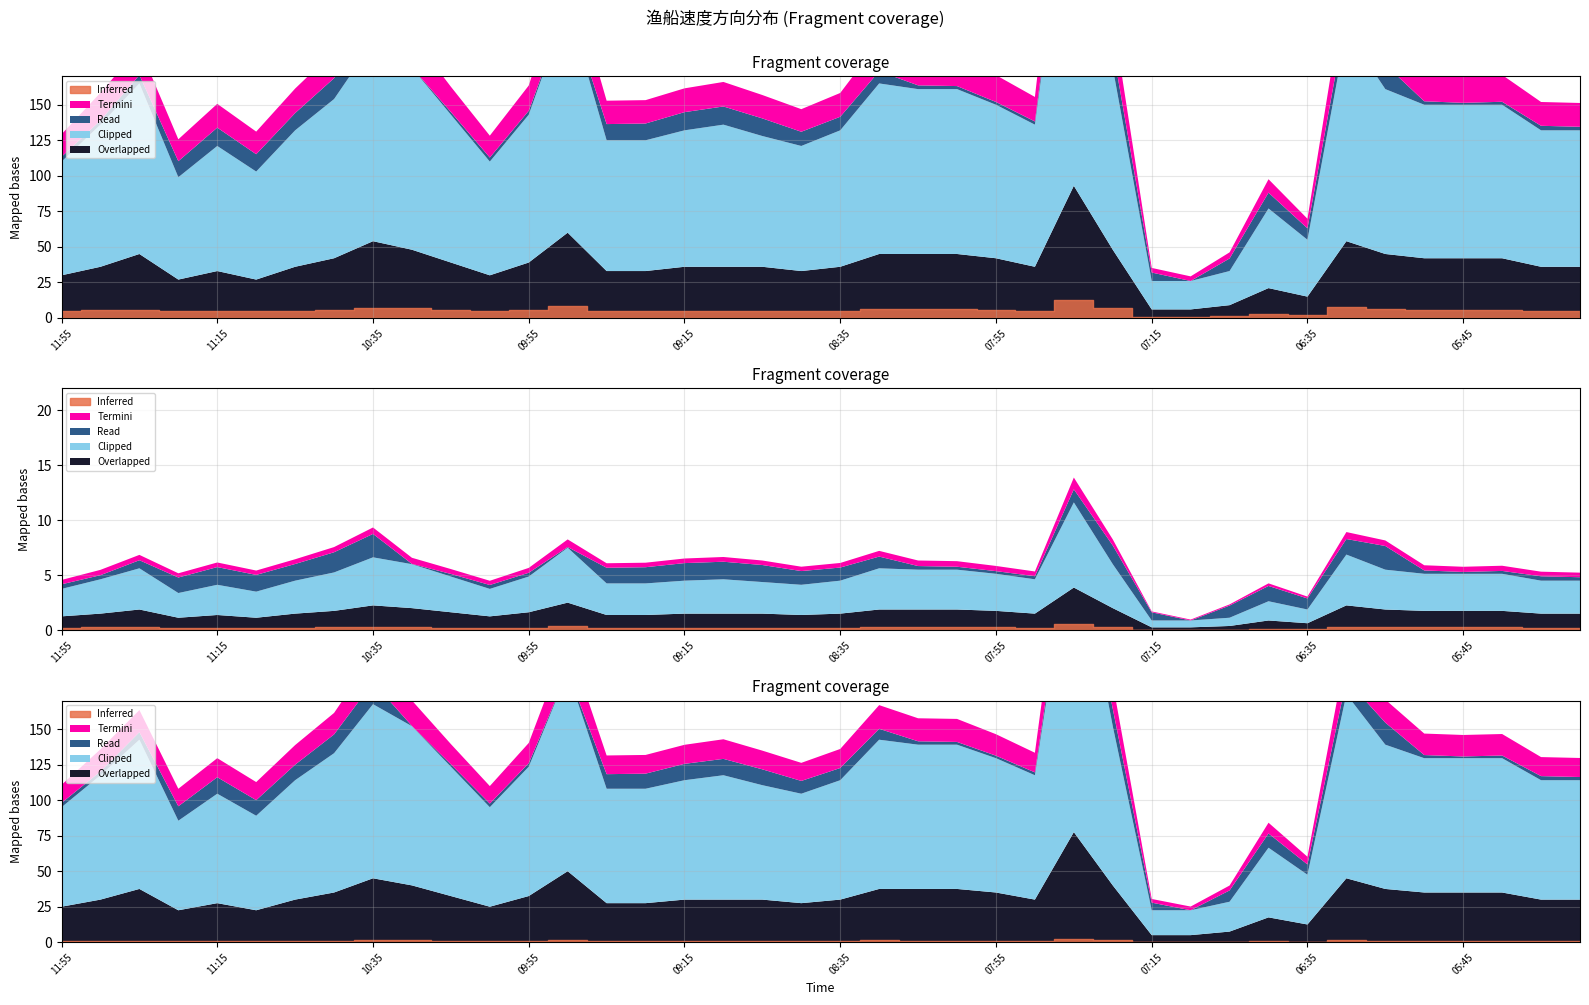

True or false: 方向 has a value of 35.6 at 08:25.

False